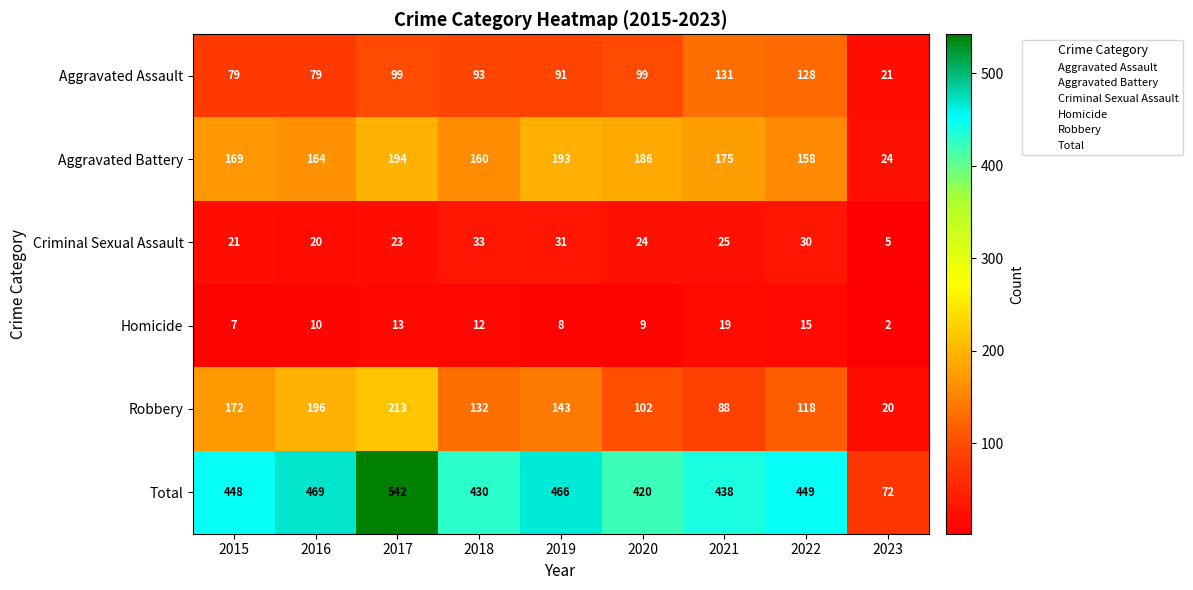

Which category has the highest value across all series?

2017